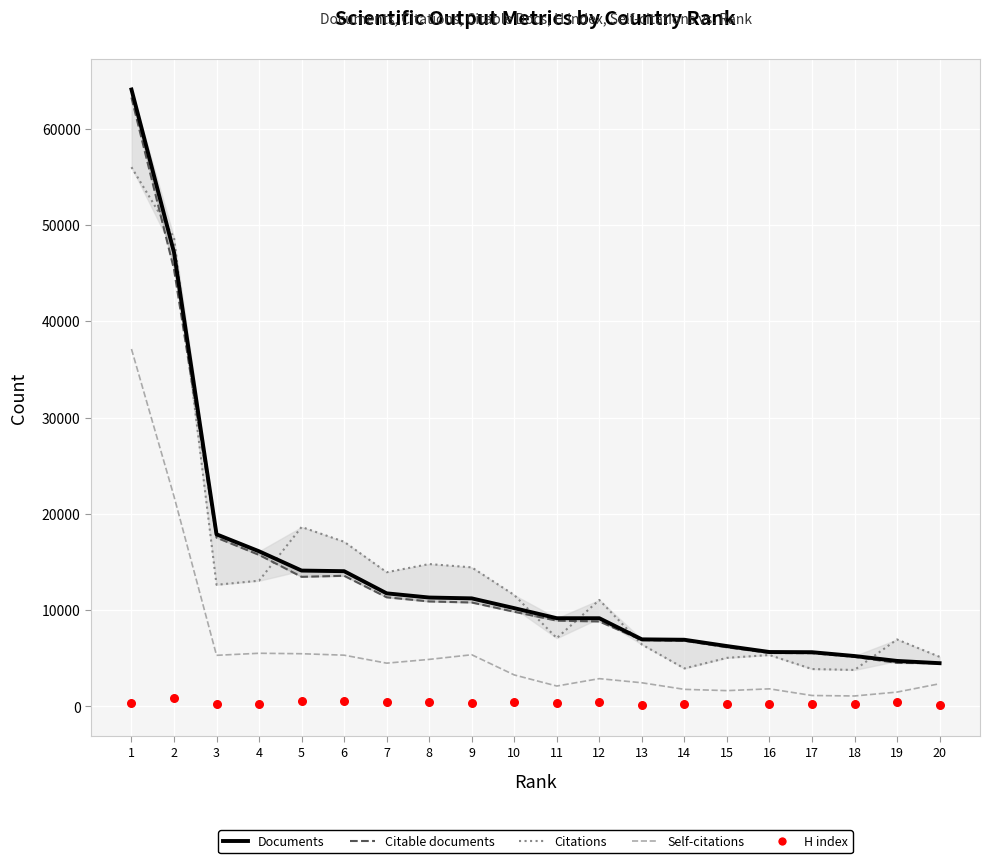

Is the value of Documents at 10 greater than the value of Self-citations at 17?

Yes